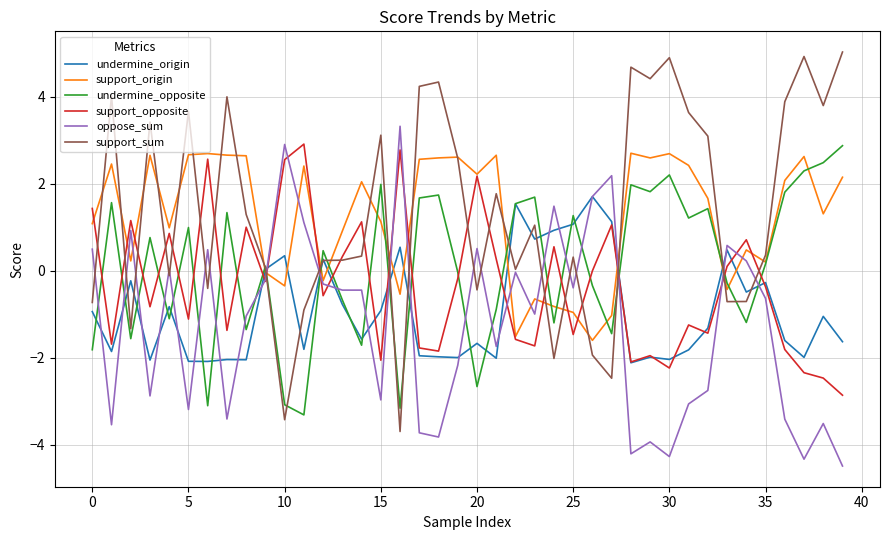

Which series has the widest spread of values?

support_sum